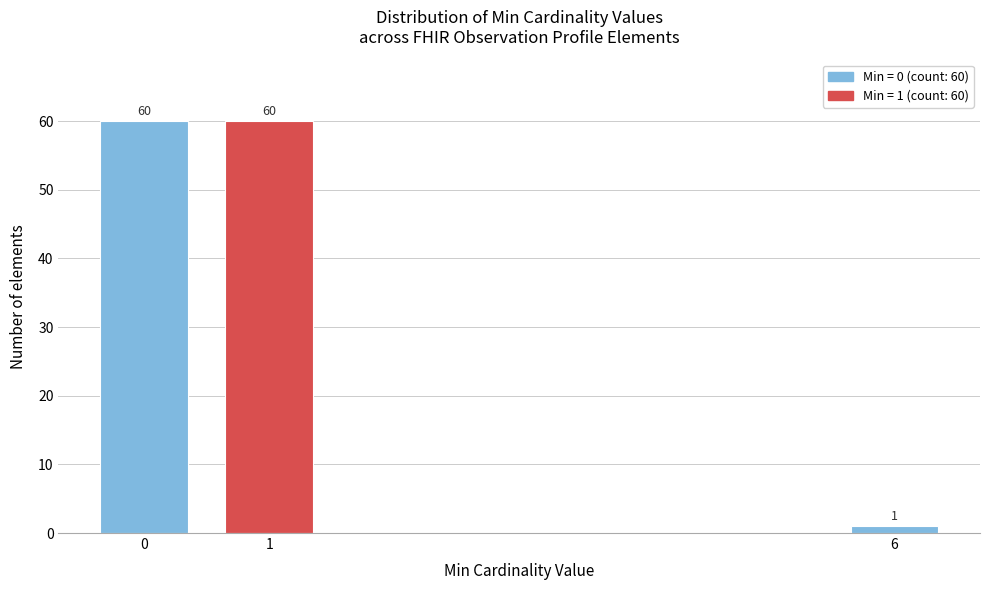

Reading left to right, transcribe all the data shown in this chart.

60	60	1